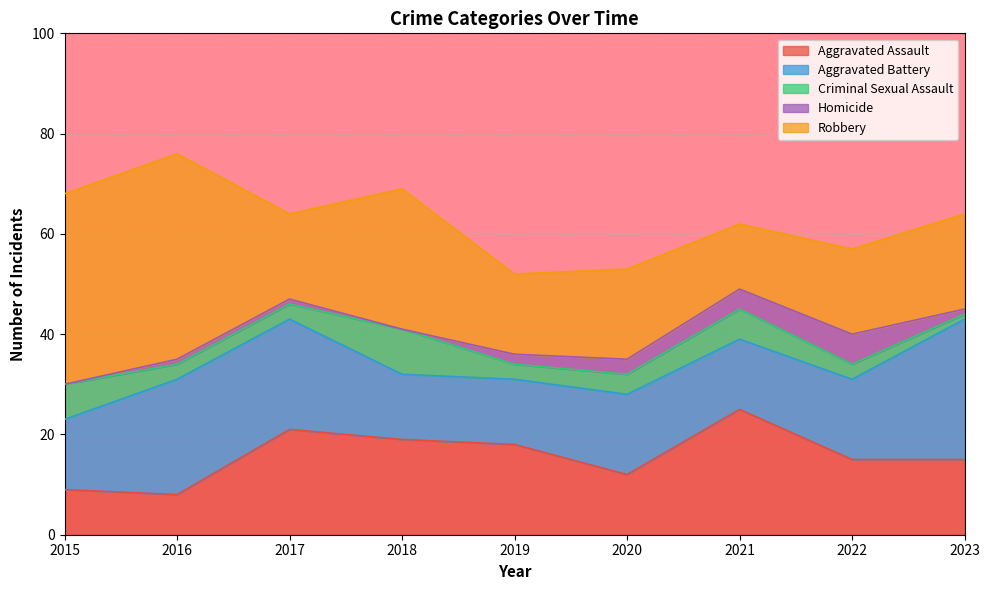

What is the total value across all series at 2018?

69